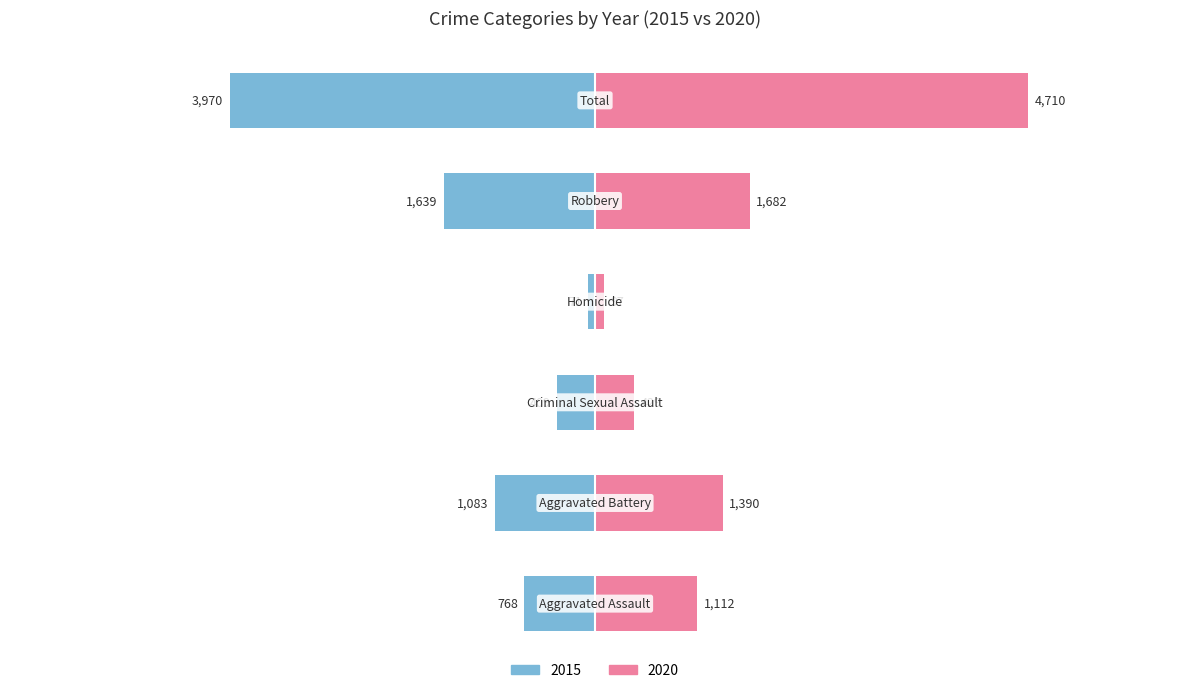

Which category has the highest value across all series?

Total